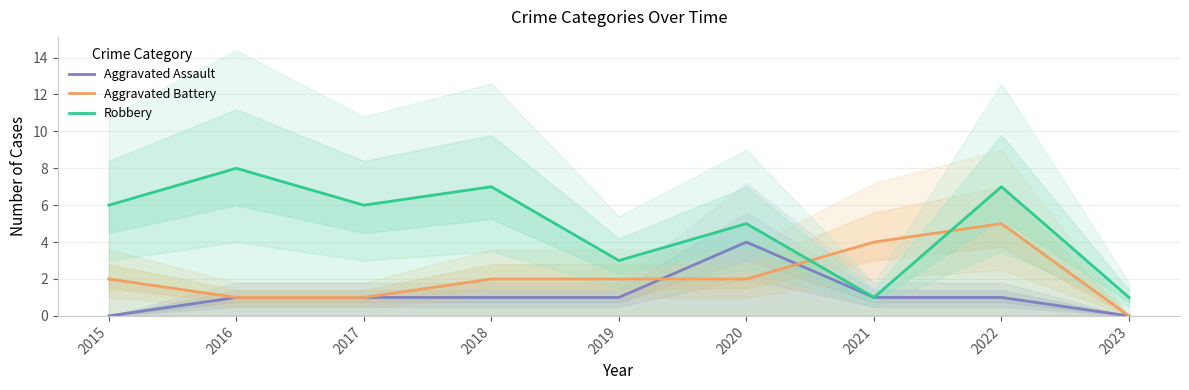

What is the value of the Aggravated Assault point at the 7th from the left?

1